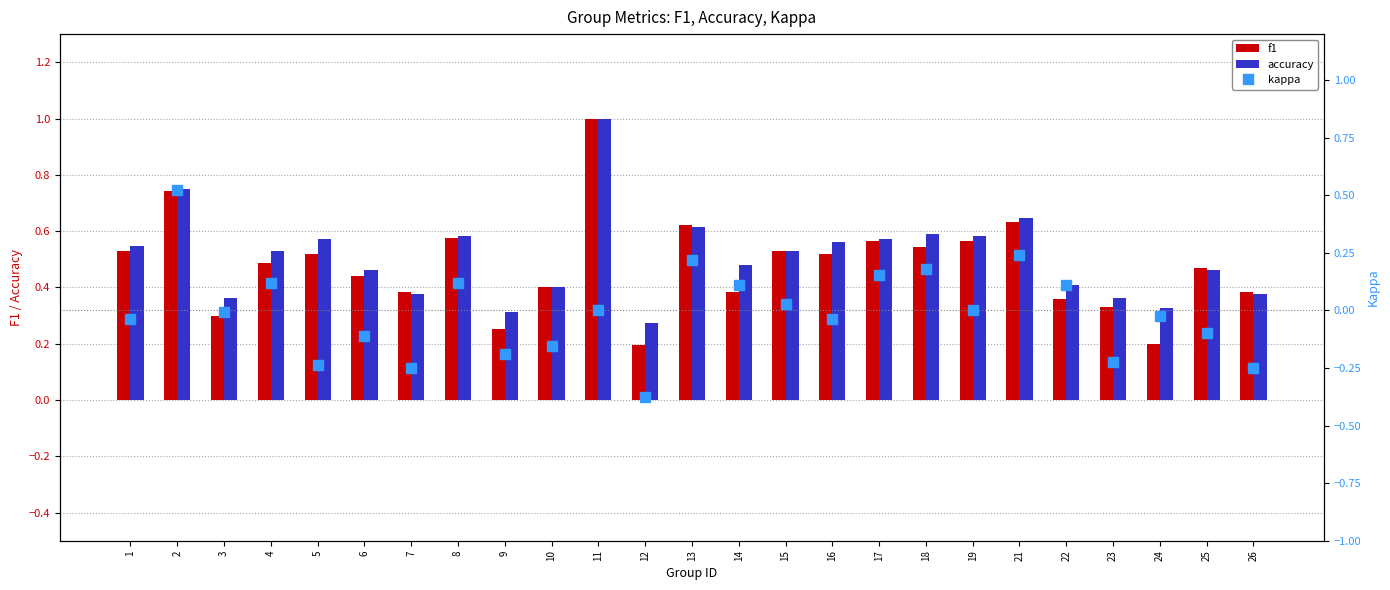

Count the number of data series in this chart.

3